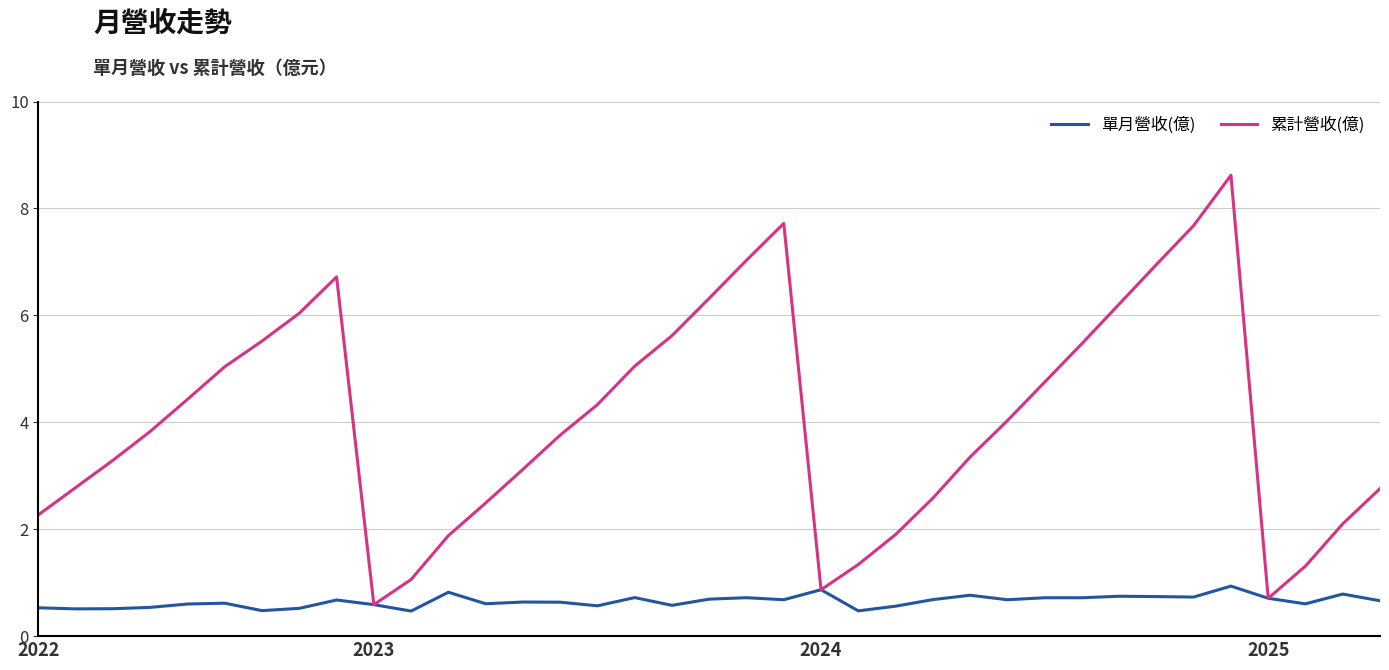

Which series has the largest range (max minus min)?

累計營收(億)